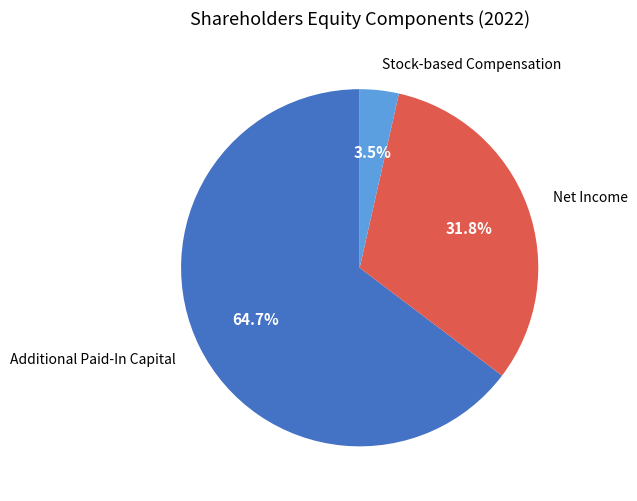

Is it true that Net Income is 32% of the pie?

True